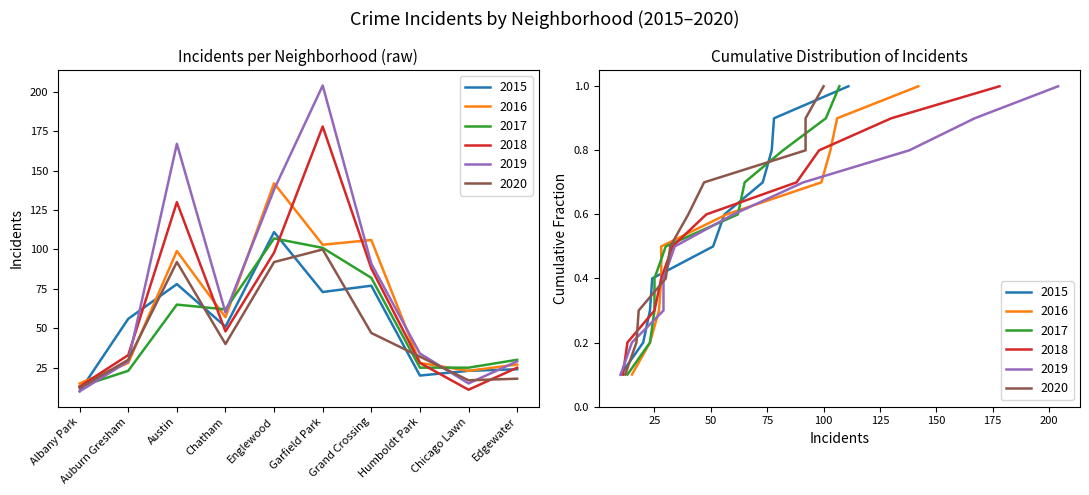

How many interior local peaks does the 2020 series have?

2